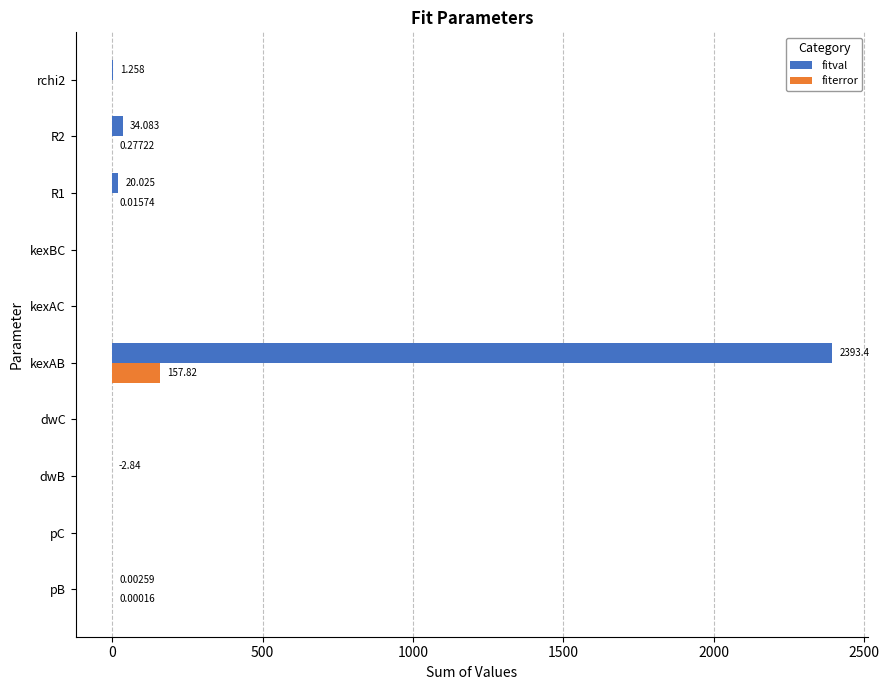

Which series has the largest total across all categories?

fitval